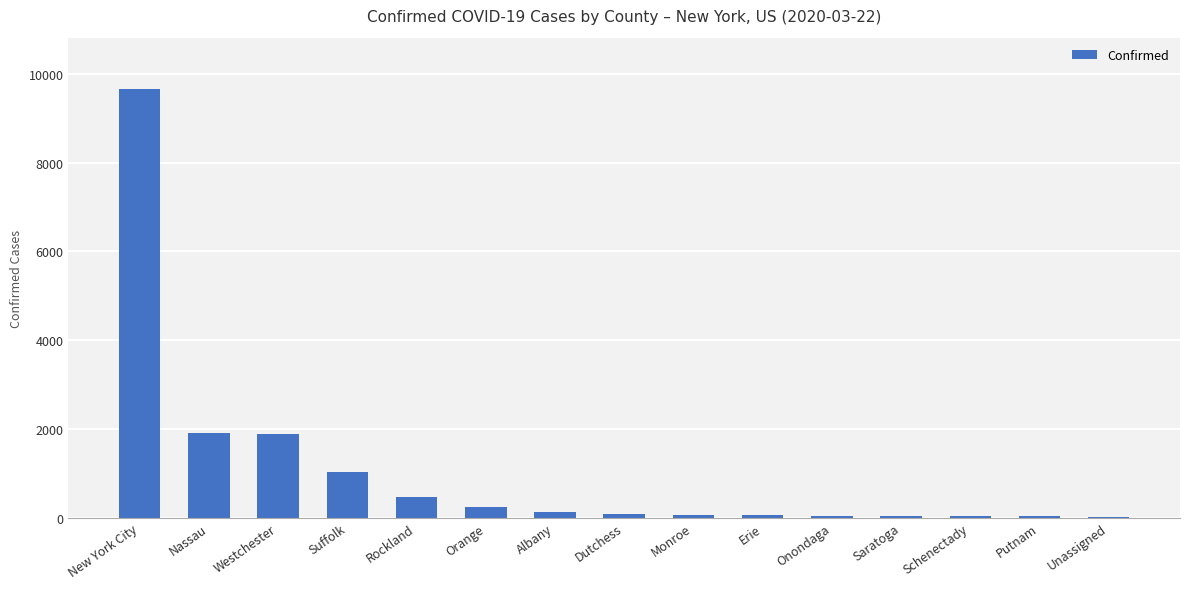

Which category has the highest value across all series?

New York City